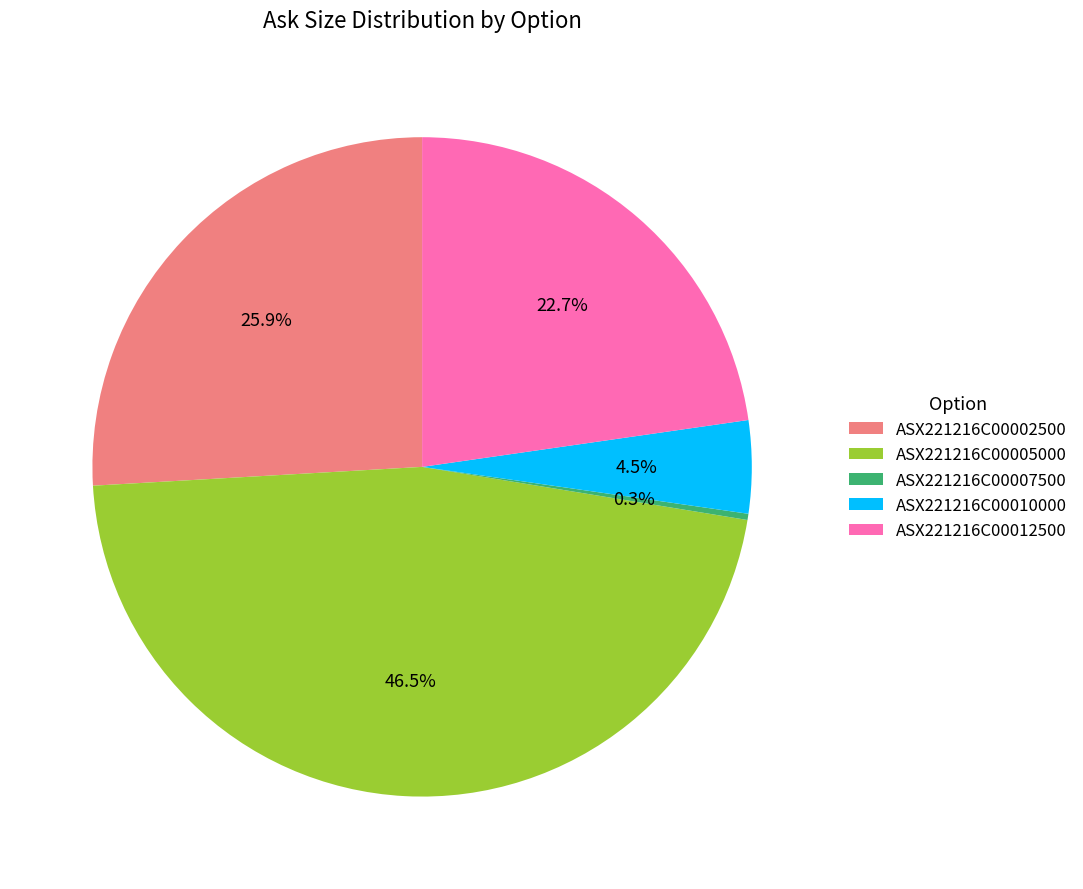

To the nearest percent, what is the combined percentage of ASX221216C00002500 and ASX221216C00007500?

26%